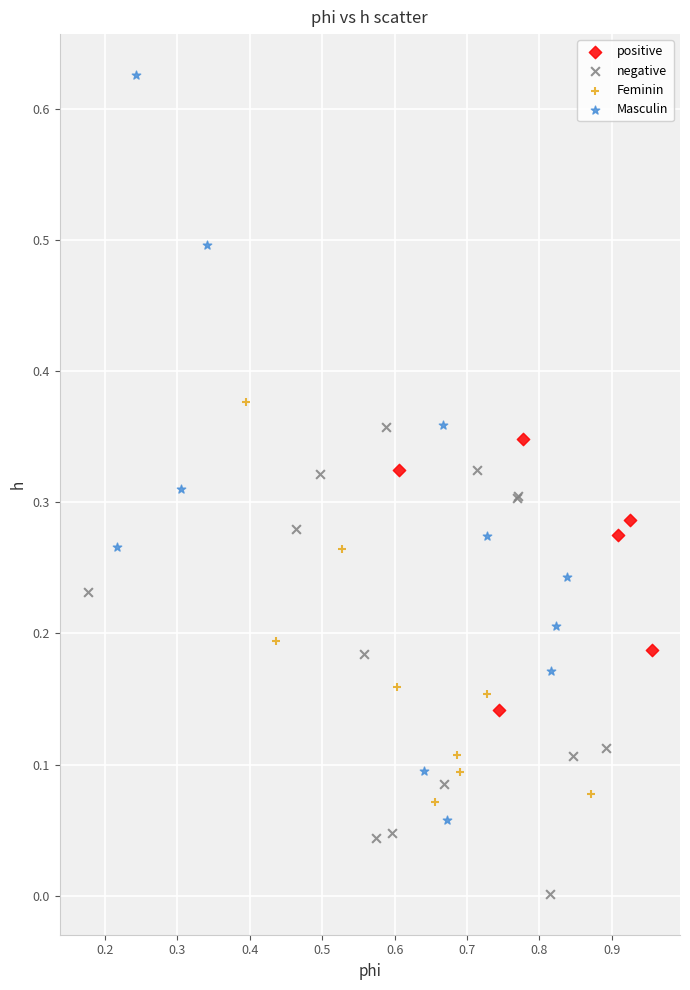

Which series reaches the minimum Y coordinate?

negative